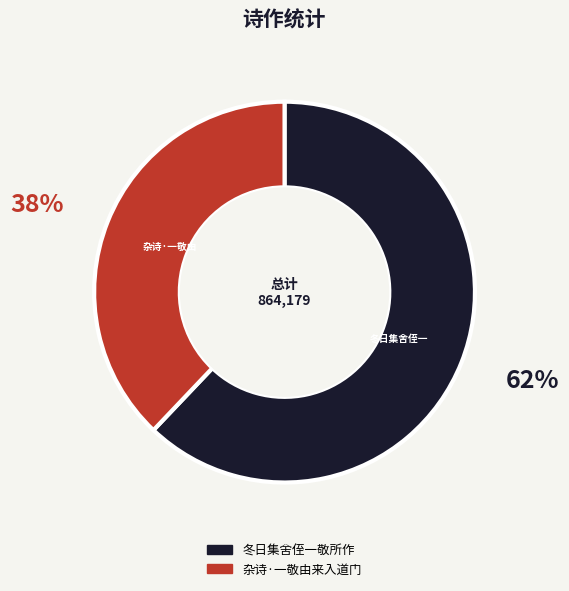

Combined, do 冬日集舍侄一敬所作 and 杂诗·一敬由来入道门 account for over 50%?

Yes